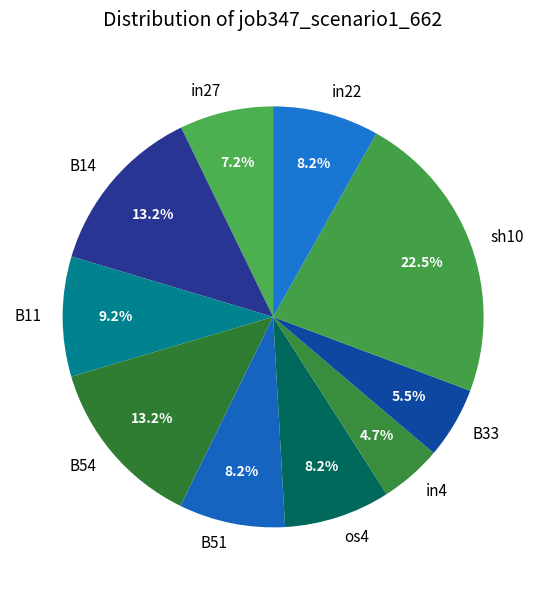

Which category has the biggest portion of the pie?

sh10